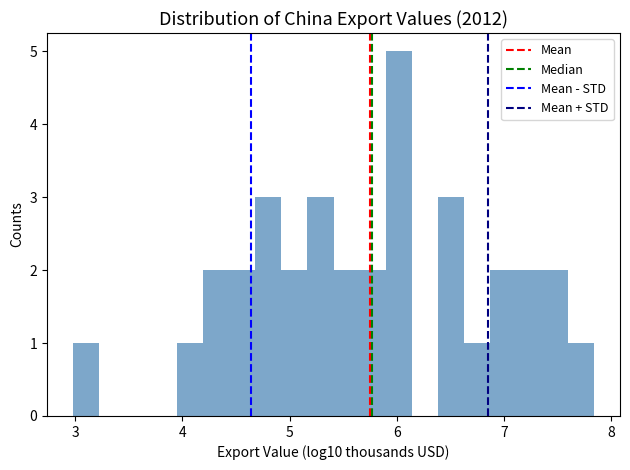

Read against the x-axis, roughly where is the centre of the tallest bar?

6.0